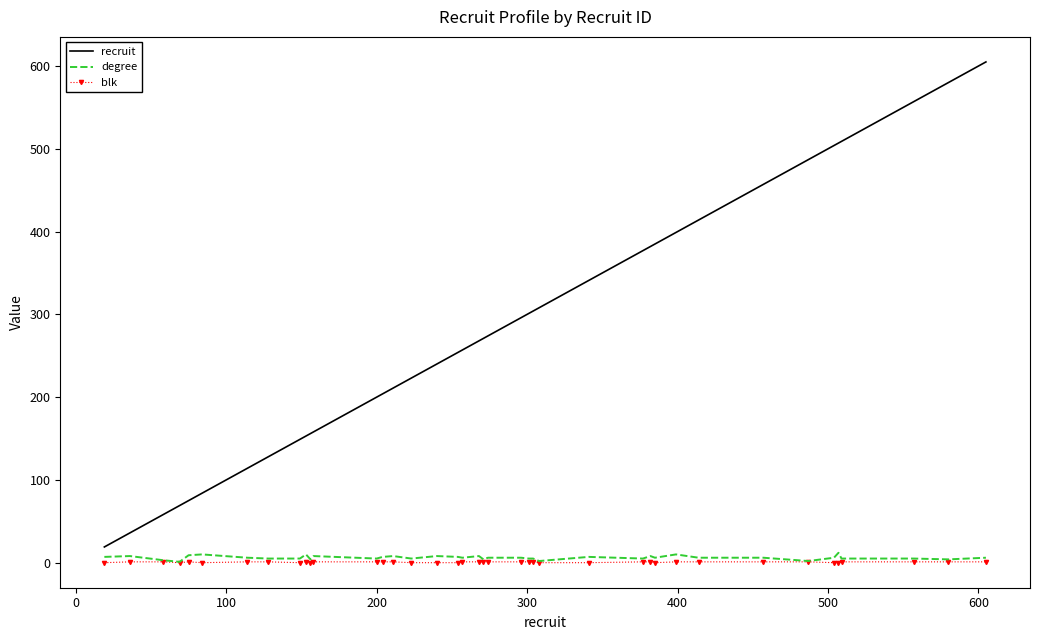

True or false: recruit and blk cross at least once.

False